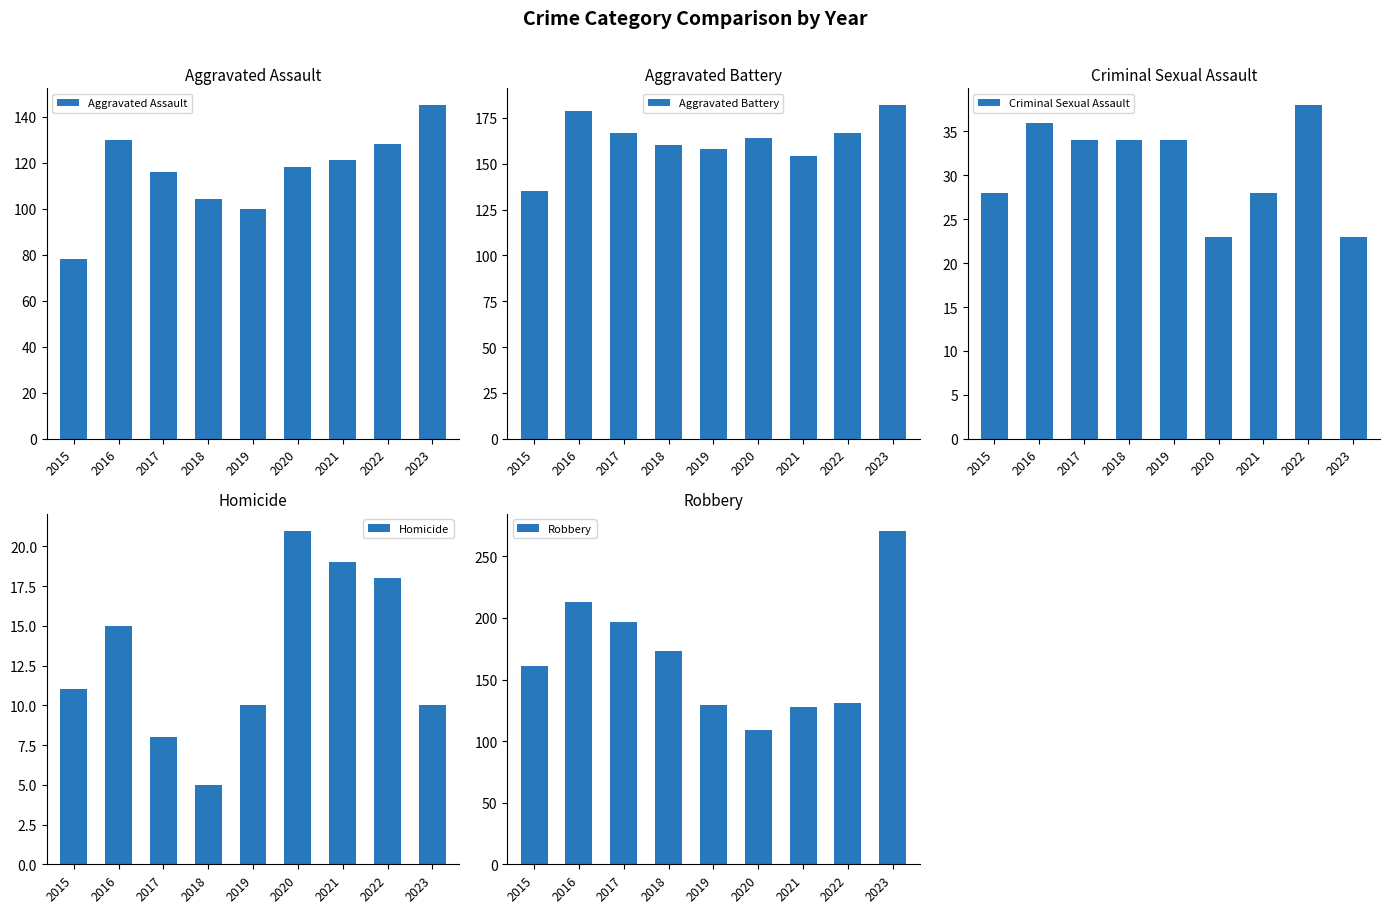

Rank the series at 2017 from highest to lowest value.

Robbery, Aggravated Battery, Aggravated Assault, Criminal Sexual Assault, Homicide